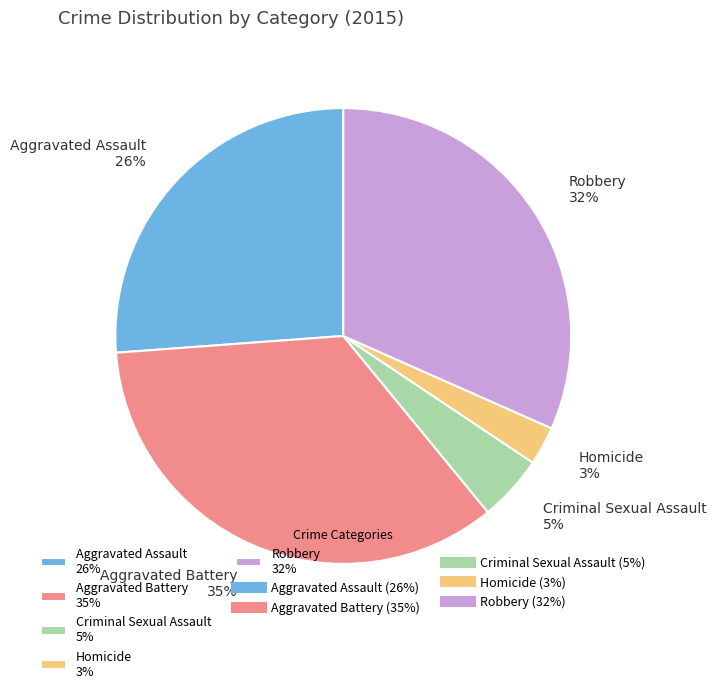

To the nearest percent, what is the difference between the Aggravated Battery and Homicide slice percentages?

32%